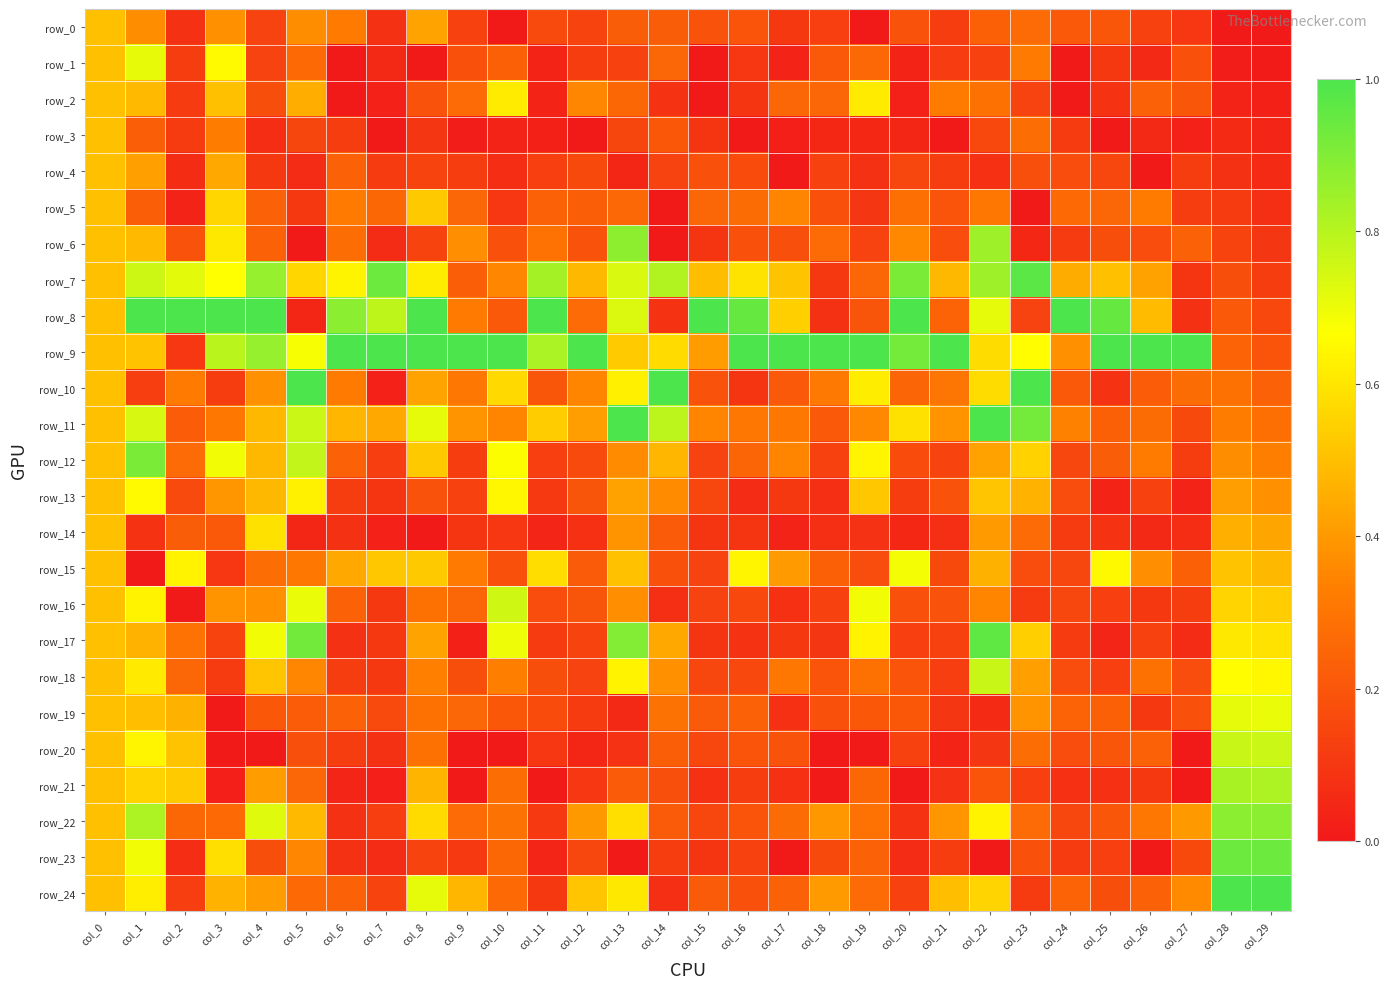

What is the difference between the highest and lowest values at col_10?

1.0